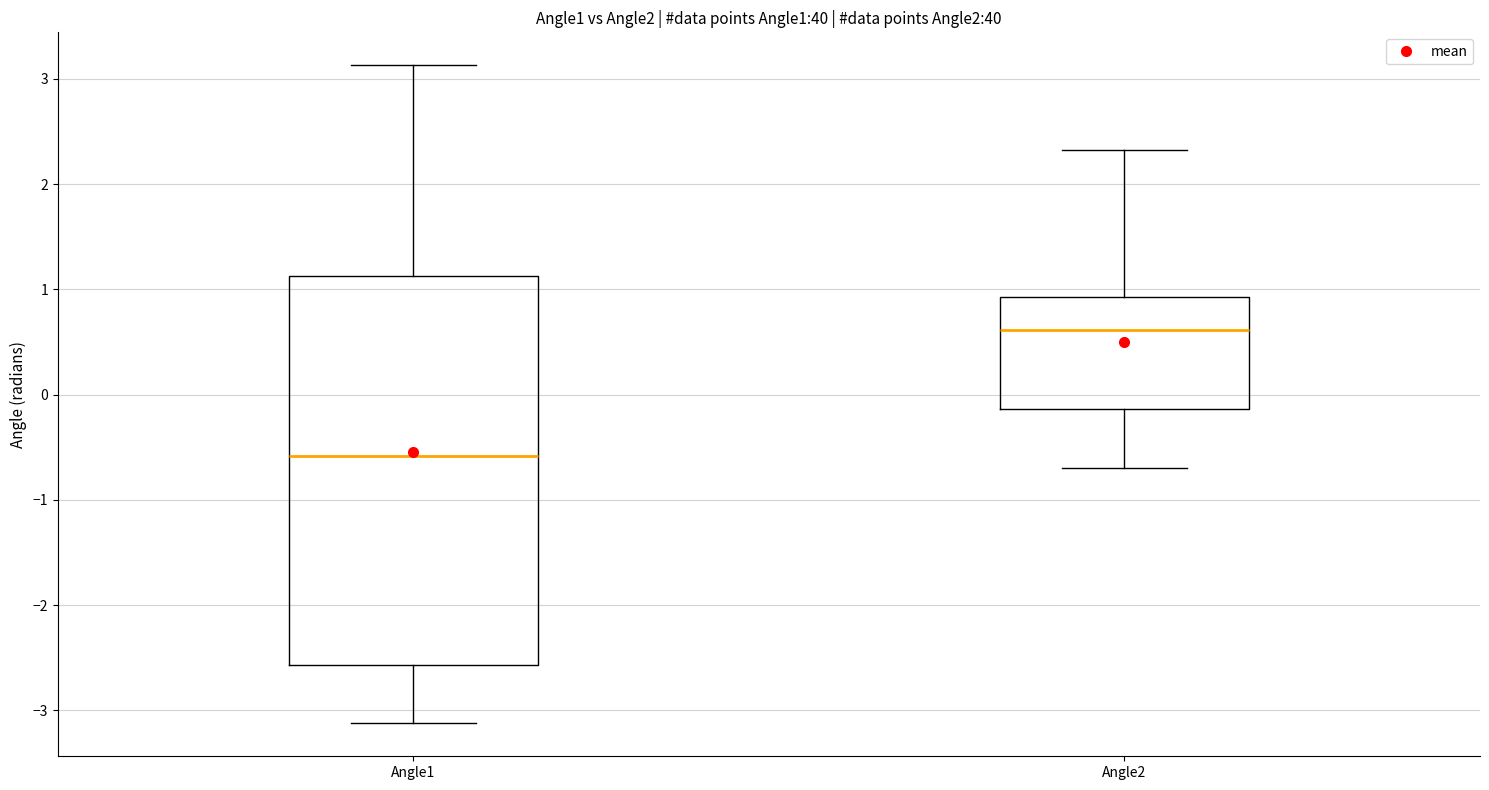

Which box is the tallest, from its lower edge to its upper edge?

Angle1